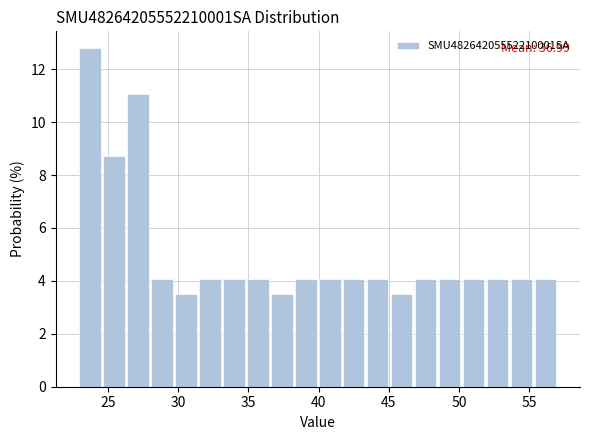

Around what value on the x-axis is the tallest bar? Give the approximate position of its centre, as read against the axis.

23.5